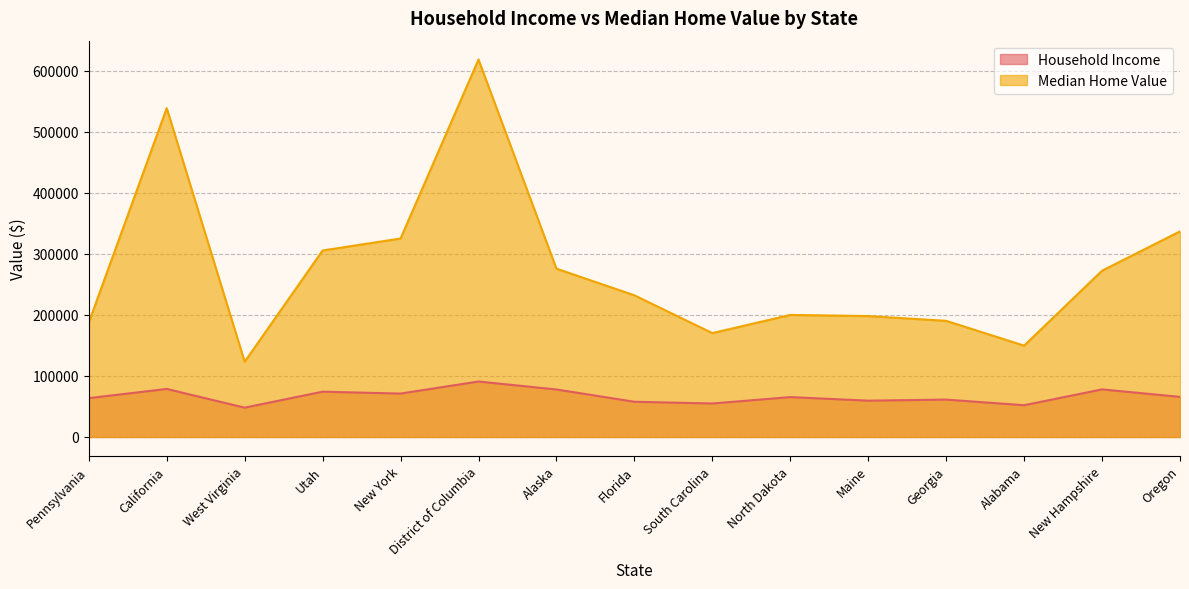

At which category does Median Home Value reach its first local valley?

West Virginia